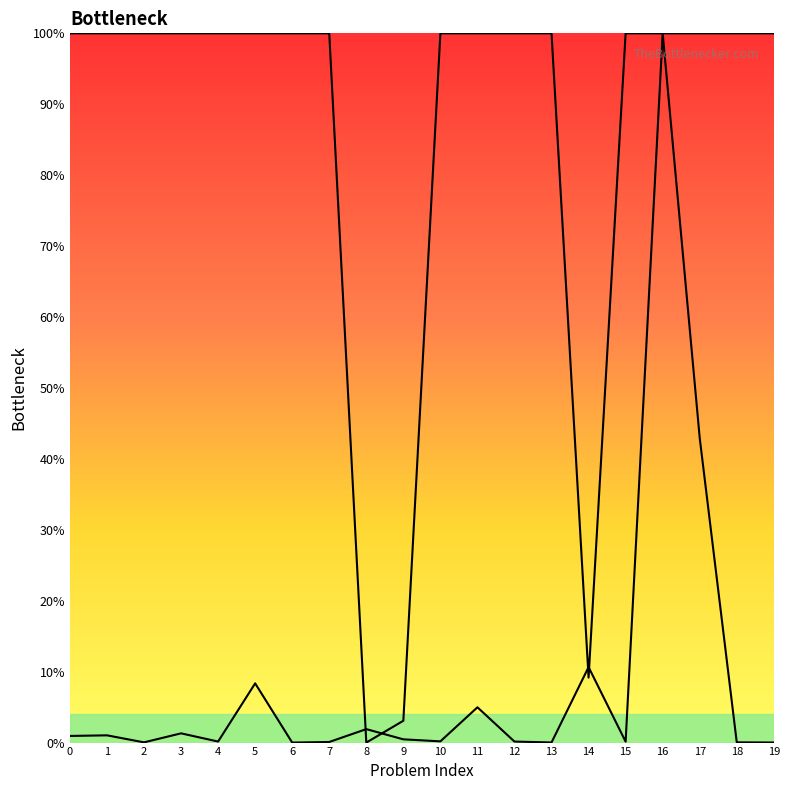

Does the chart display data point markers on the line(s)?

No